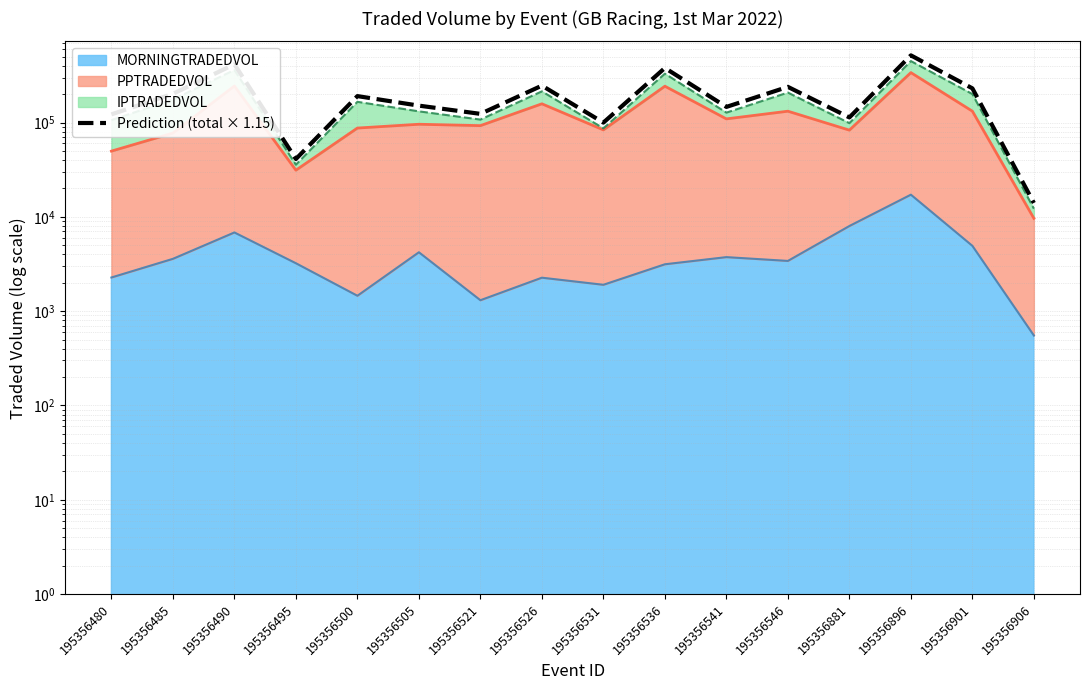

What is the value of the 3rd point from the left?

414851.8